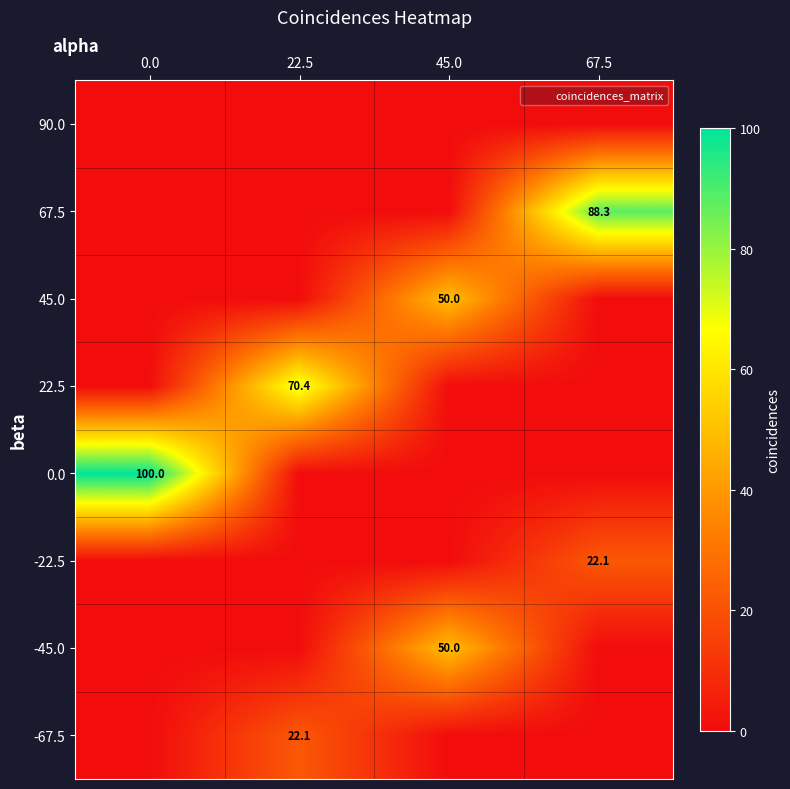

Is it true that 45.0 equals 0.0 at 22.5?

True